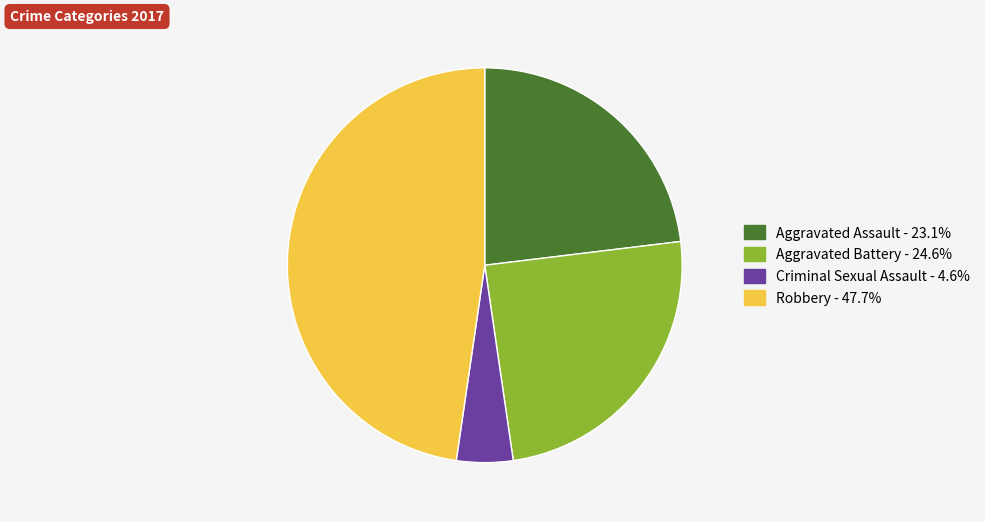

Is there any slice that represents more than half of the pie?

No